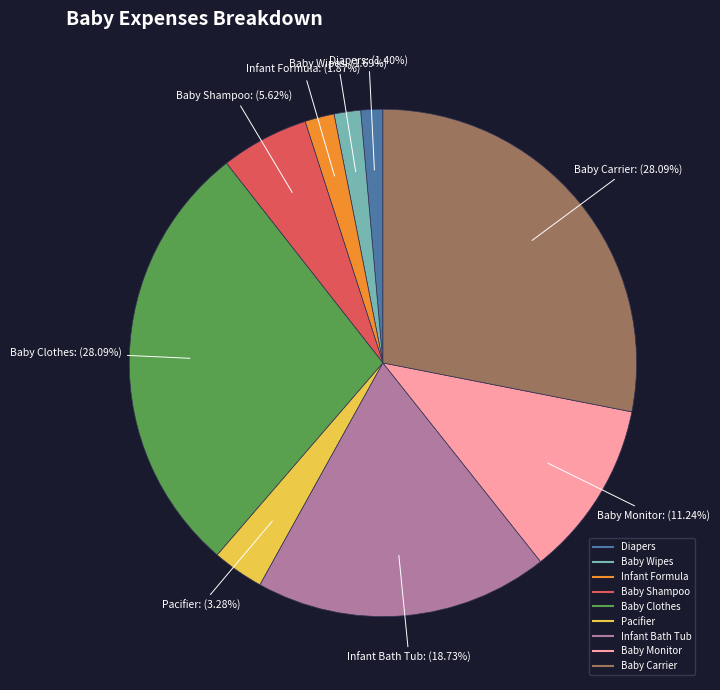

Is it true that Infant Bath Tub is 24% of the pie?

False